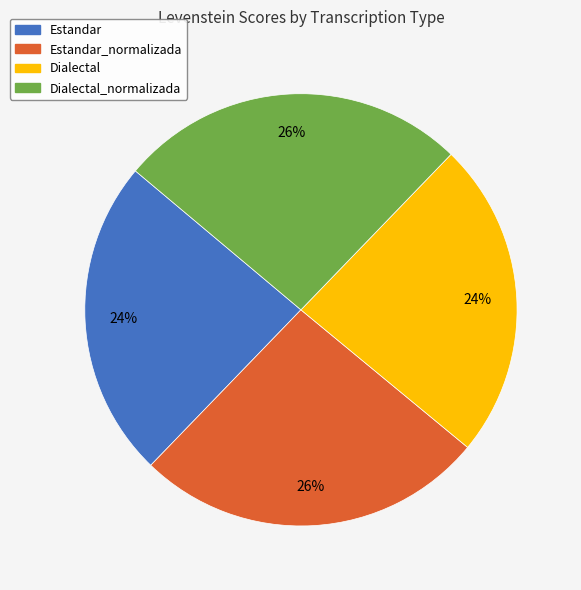

To the nearest percent, what is the difference between the largest and smallest slice percentages?

2%